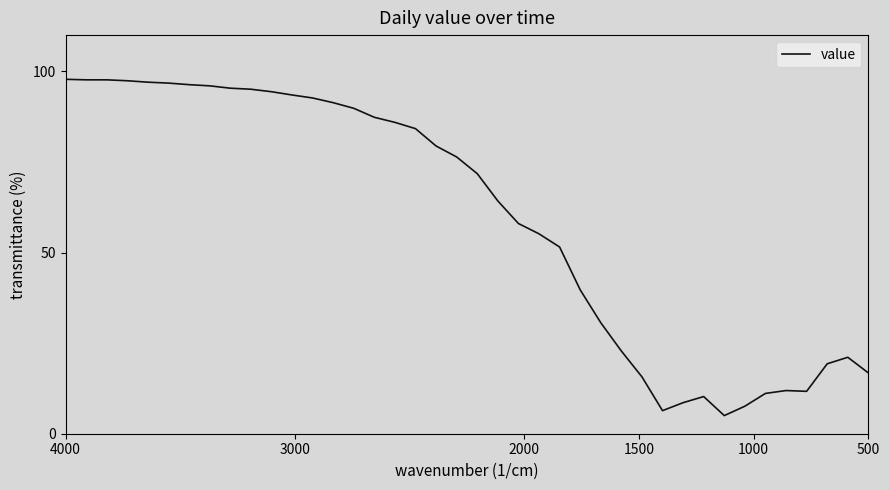

What is the sum of all values?

2381.2